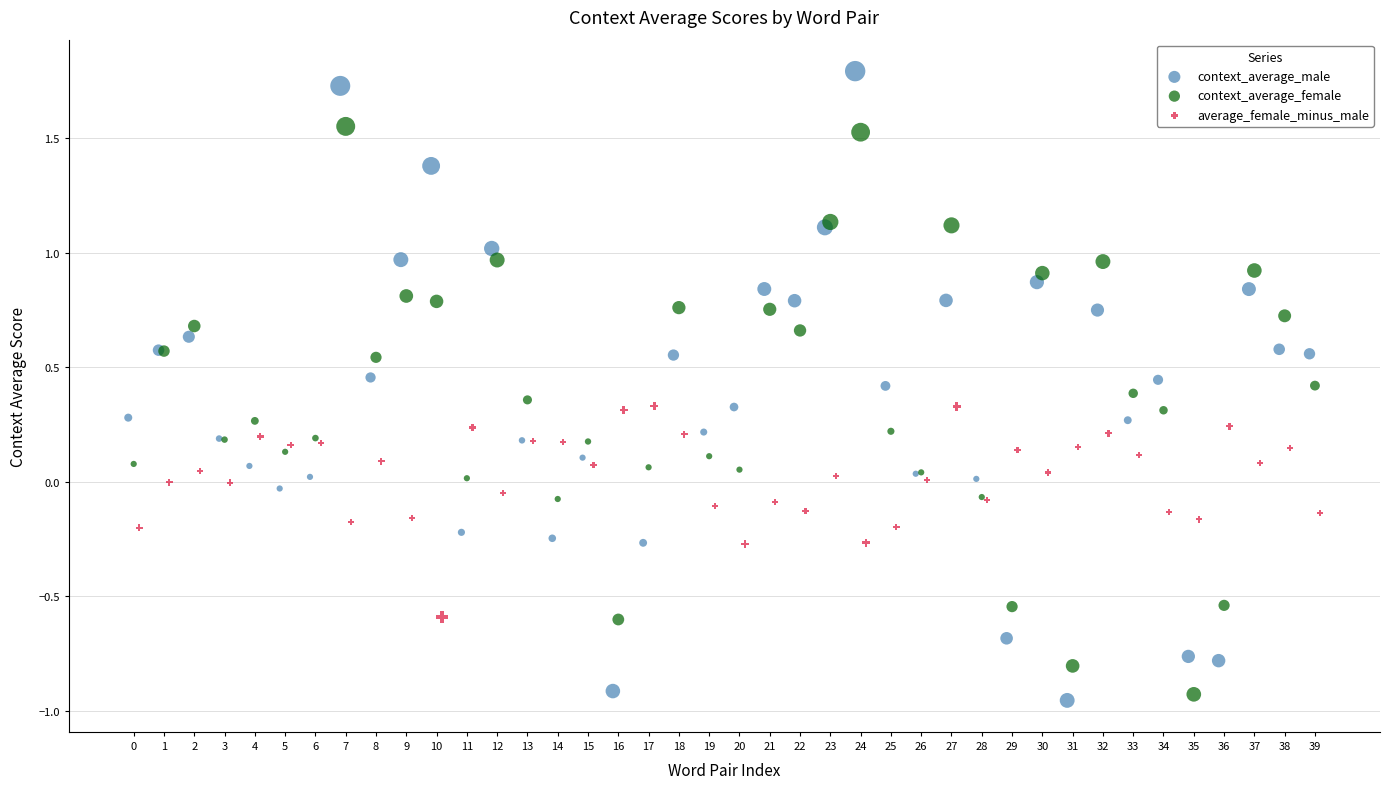

Which series has the widest spread of Y values?

context_average_male